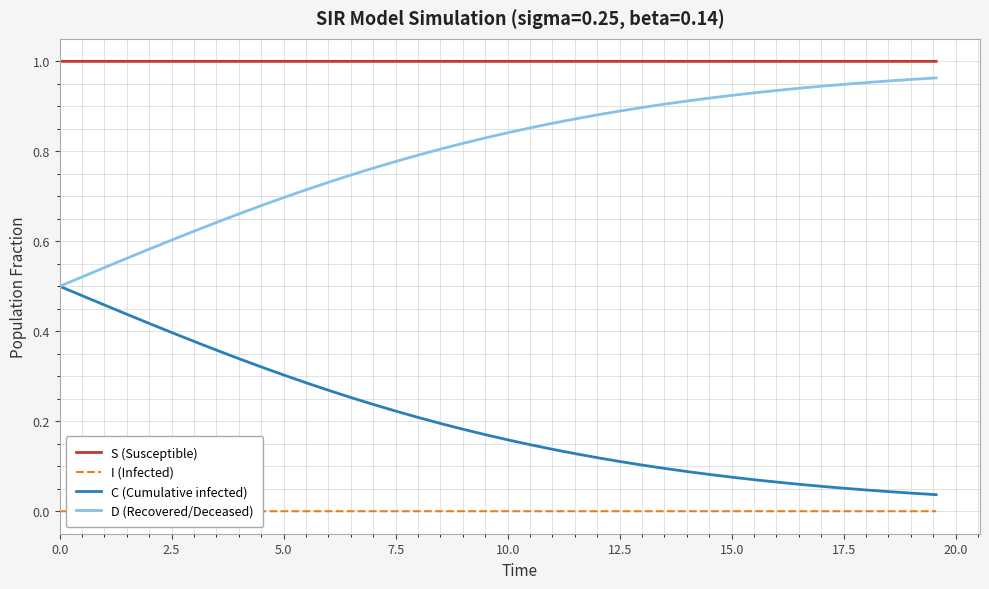

Which series has the largest total across all categories?

S (Susceptible)